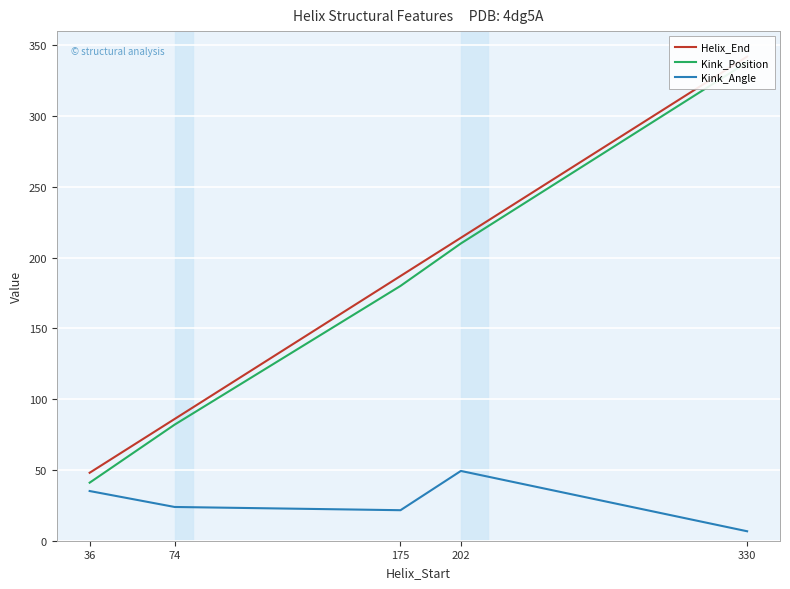

Which series has the largest total across all categories?

Helix_End